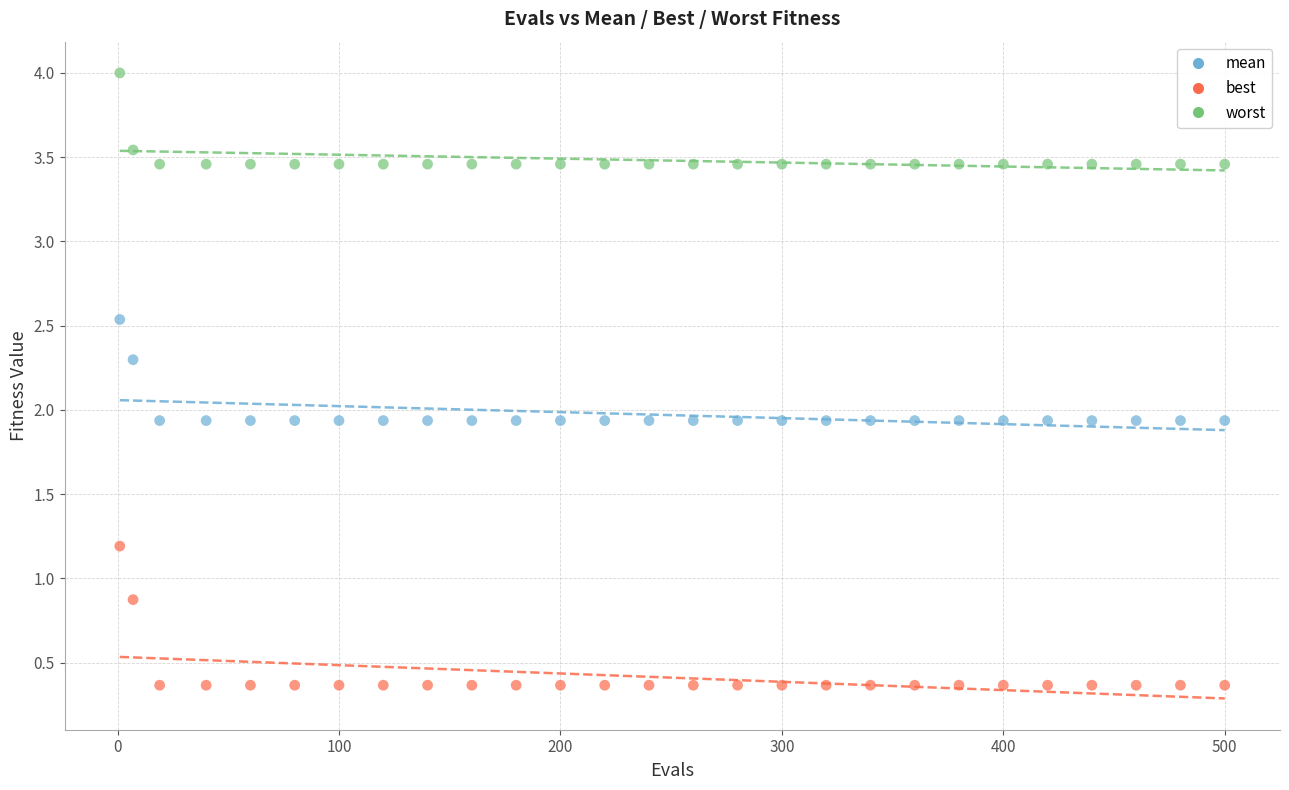

Which series contains the lowest Y value?

best